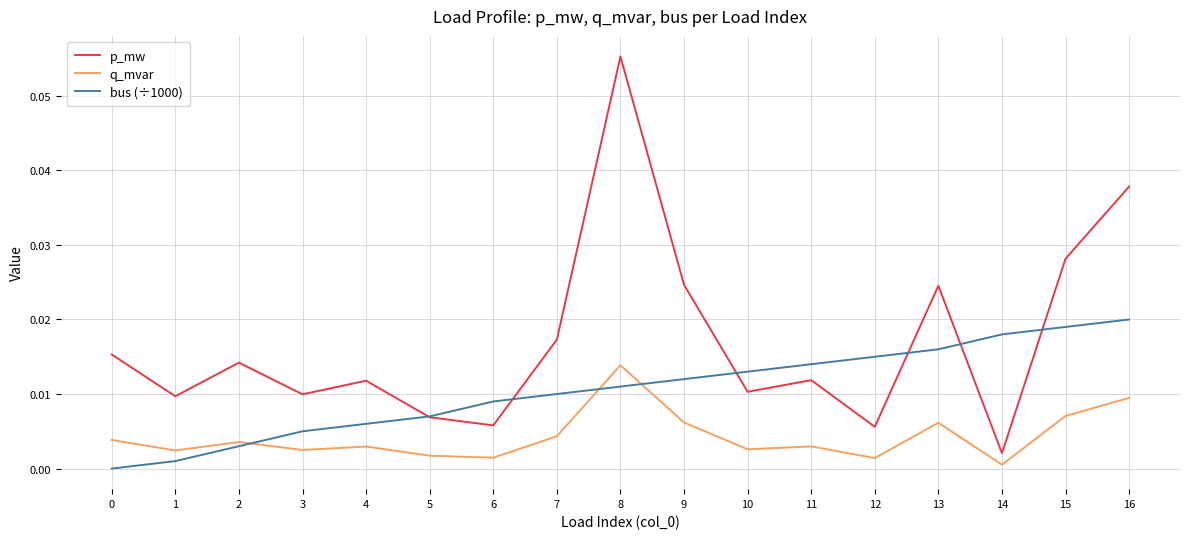

Rank the series by their maximum value, from lowest to highest.

q_mvar, bus (÷1000), p_mw